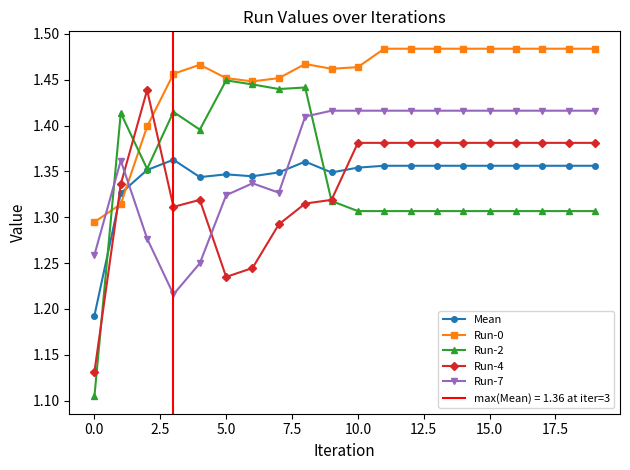

In Run-7, how many points are lower than both neighbors (excluding endpoints)?

2